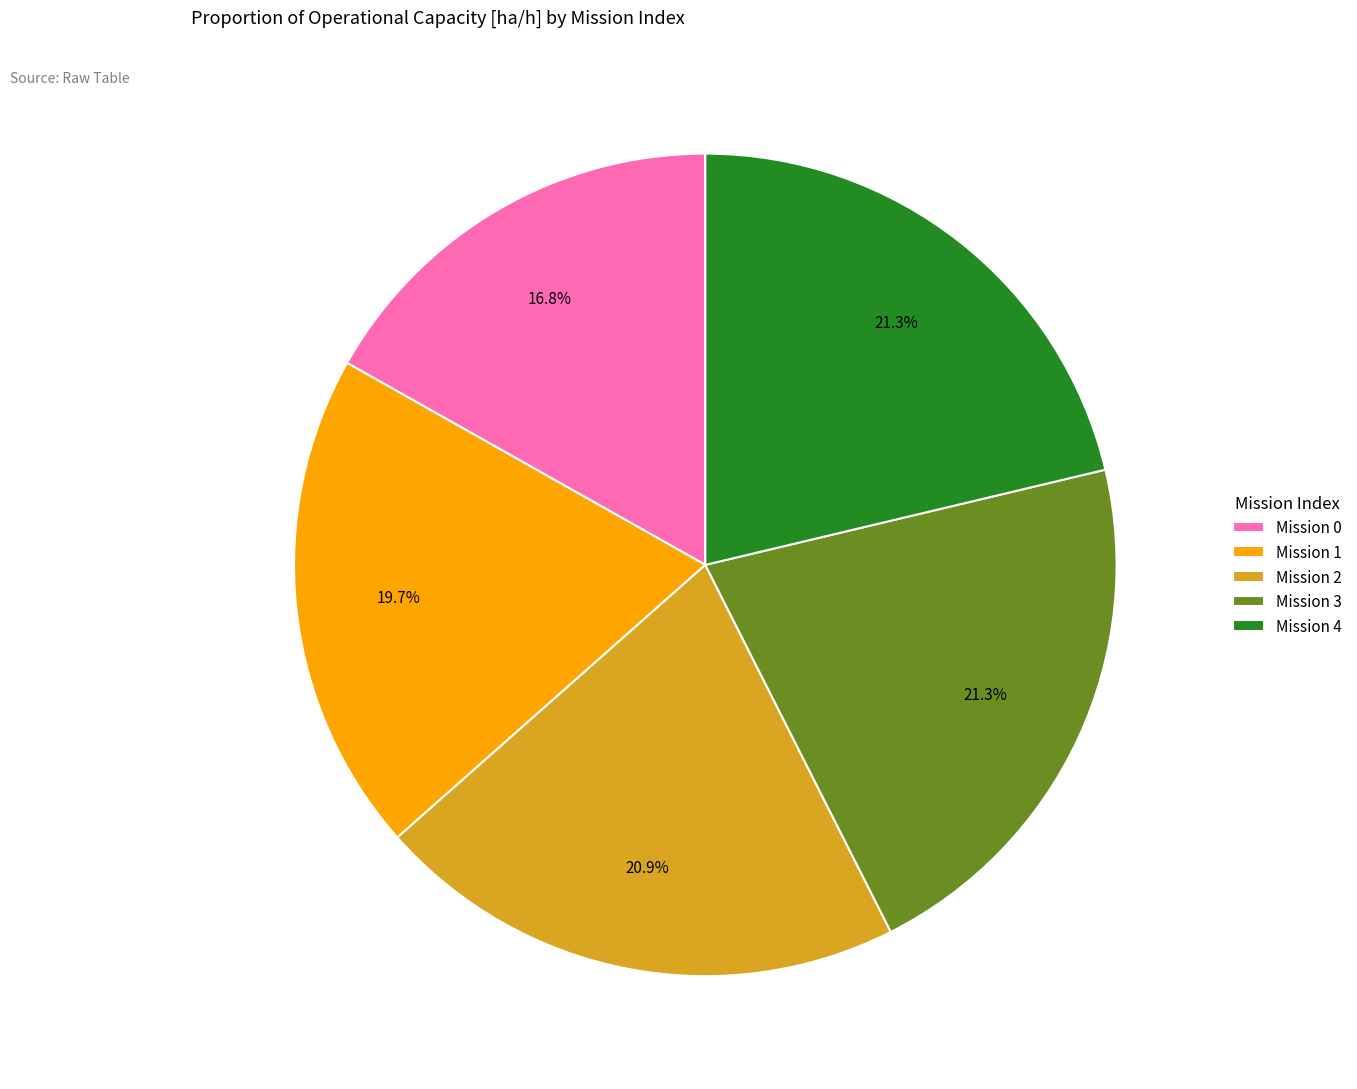

What is the total percentage of Mission 2 and Mission 3?

42.2%